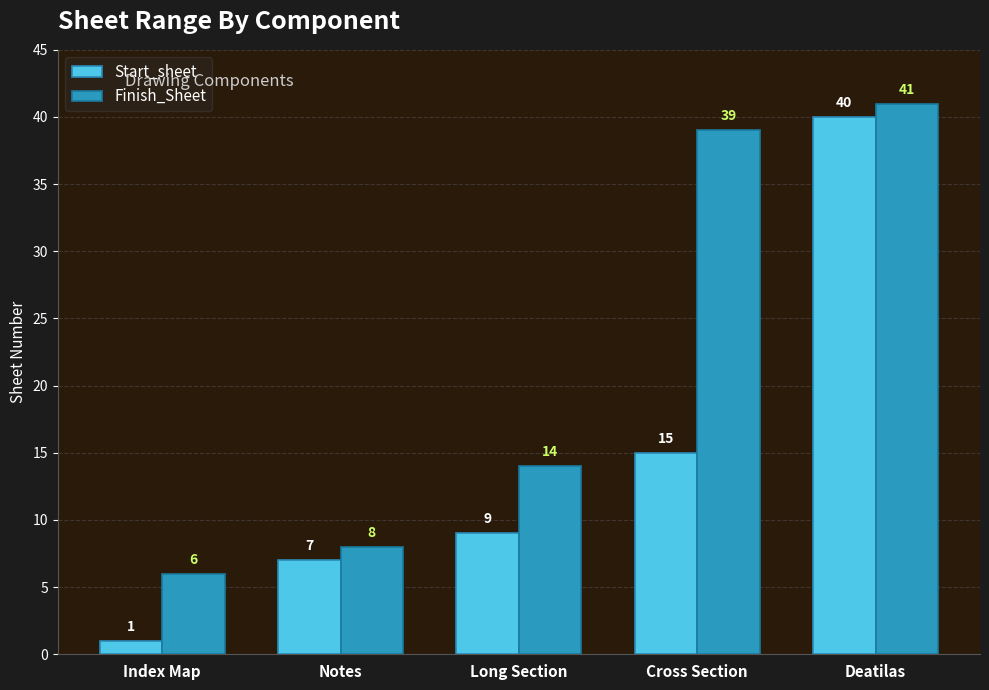

At which category is the sum across all series the highest?

Deatilas